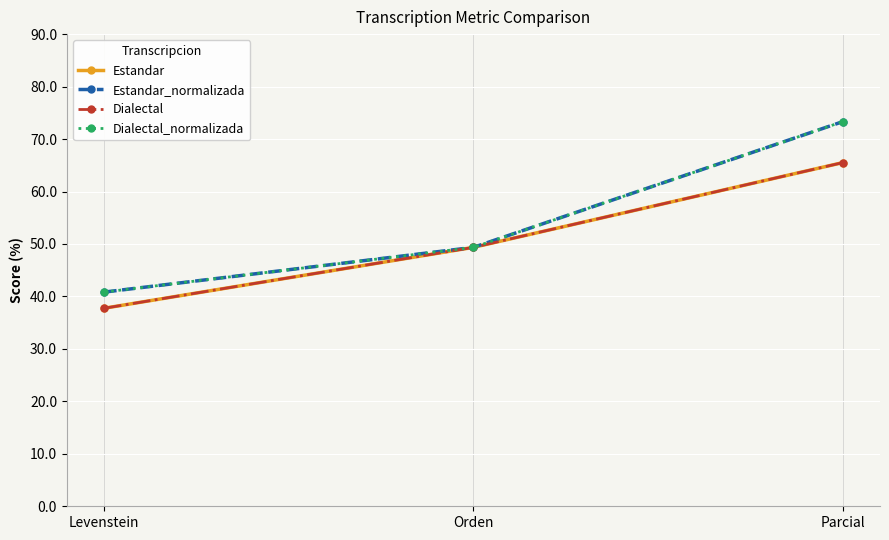

Reading left to right, list all the values displayed in this chart.

Estandar: 37.7	49.4	65.5
Estandar_normalizada: 40.8	49.4	73.3
Dialectal: 37.7	49.4	65.5
Dialectal_normalizada: 40.8	49.4	73.3